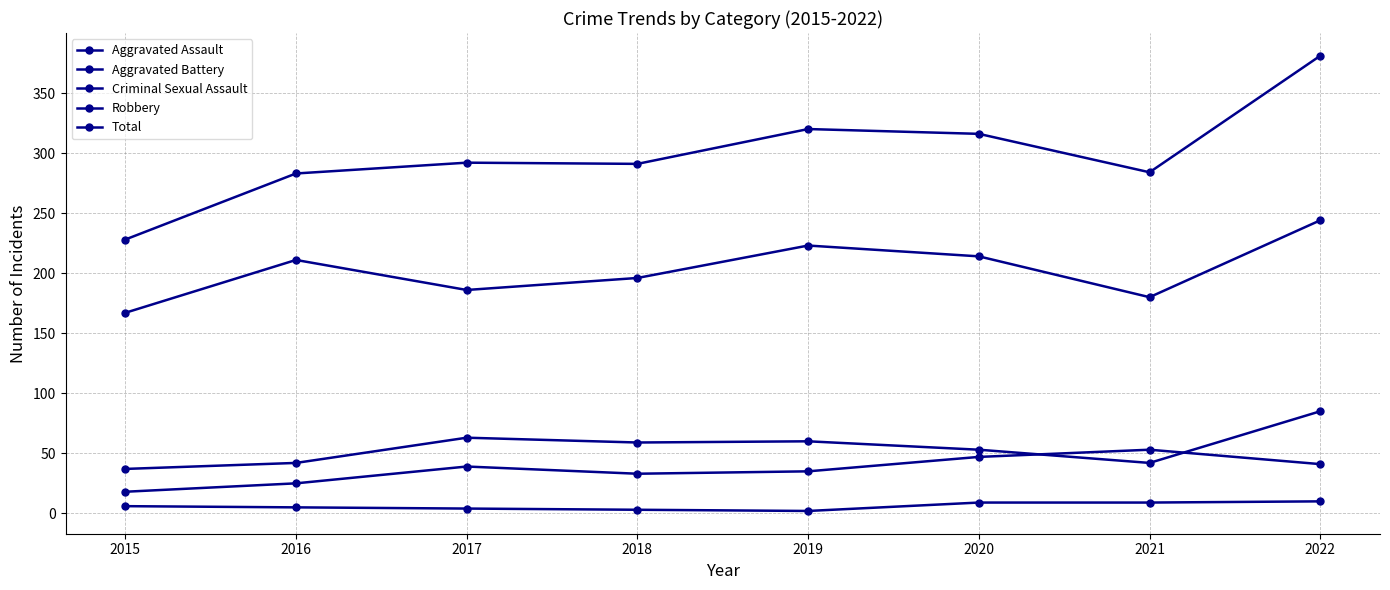

The Aggravated Battery series shows 85 at 2022. True or false?

True